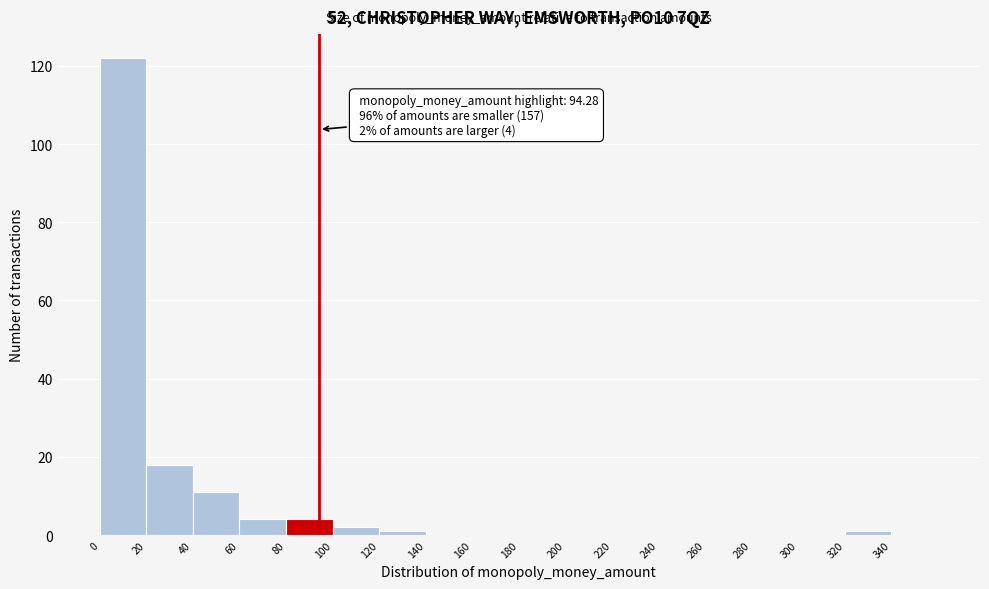

Over which range of the x-axis is the bar tallest?

0 to 20